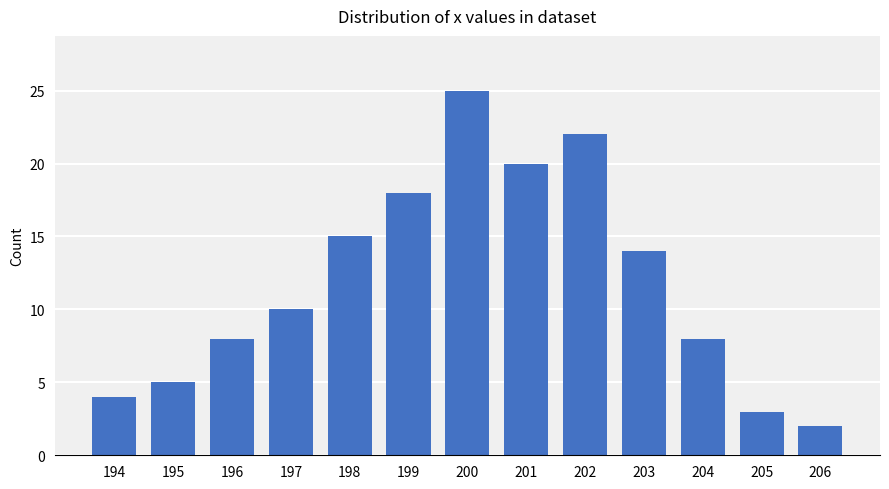

Reading left to right, list all the values displayed in this chart.

4	5	8	10	15	18	25	20	22	14	8	3	2